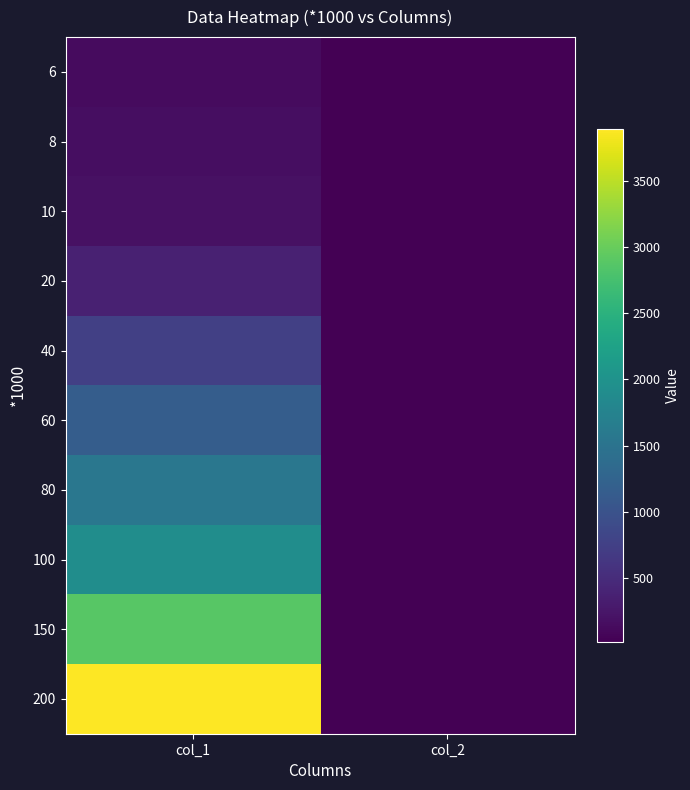

Reading left to right, transcribe all the data shown in this chart.

6: col_1=126.0	col_2=21.0
8: col_1=163.0	col_2=20.4
10: col_1=188.0	col_2=18.8
20: col_1=380.0	col_2=19.0
40: col_1=759.0	col_2=19.0
60: col_1=1161.0	col_2=19.4
80: col_1=1548.0	col_2=19.4
100: col_1=1910.0	col_2=19.1
150: col_1=2885.0	col_2=19.2
200: col_1=3889.0	col_2=19.4